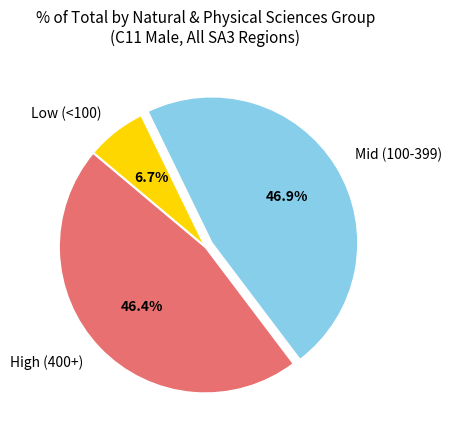

Is there any slice that represents more than half of the pie?

No